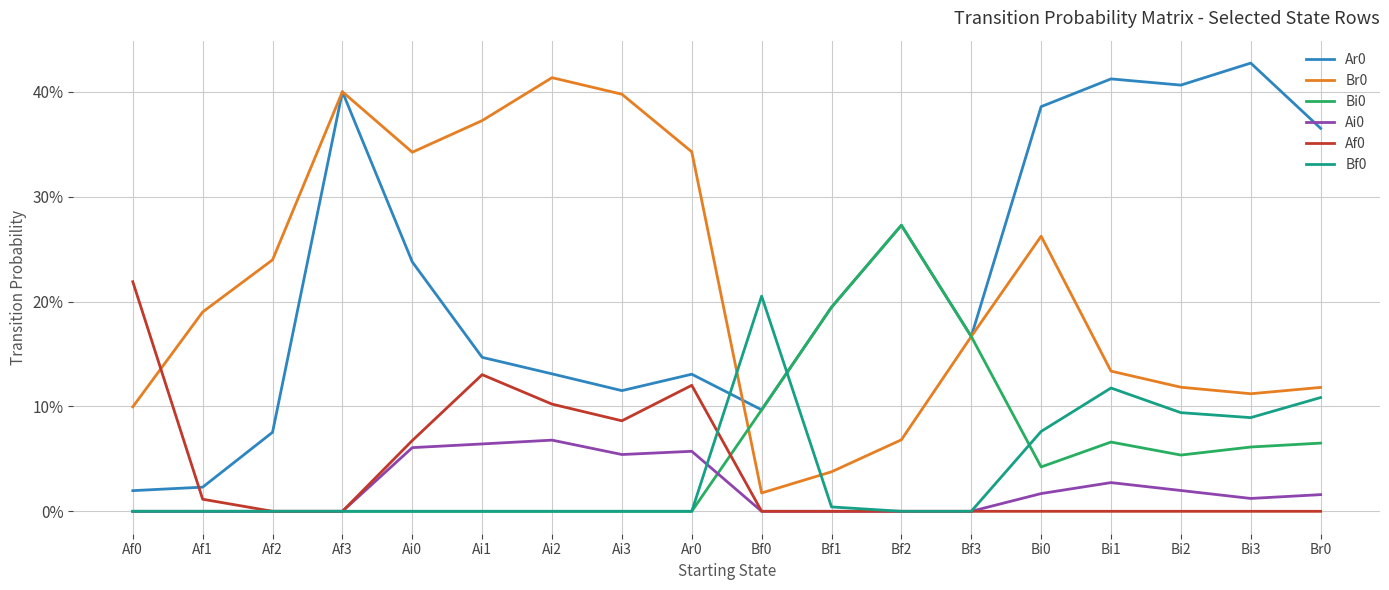

Which series changed the most between Af0 and Af3?

Ar0